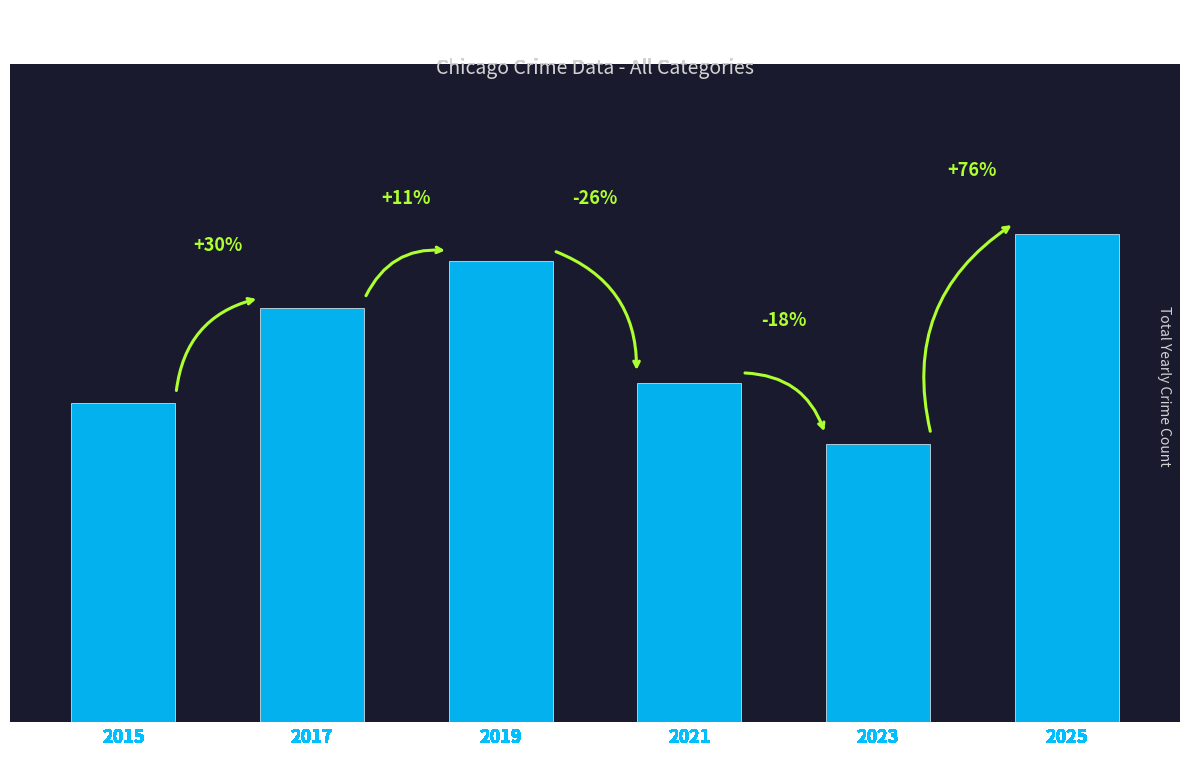

Rank the categories by value from lowest to highest.

2023, 2015, 2021, 2017, 2019, 2025